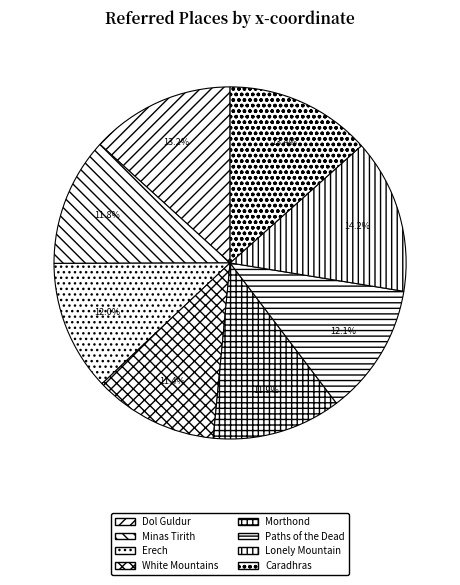

Count the number of slices in the pie.

8